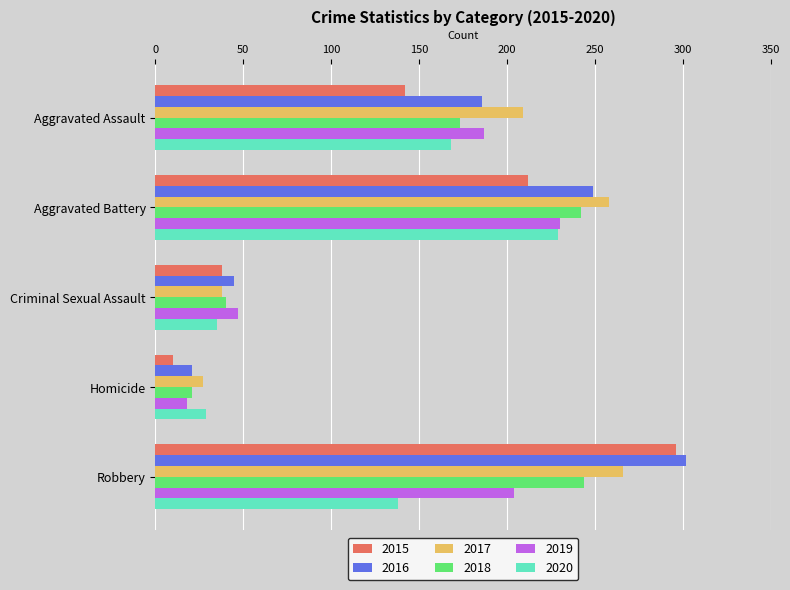

What is the smallest value displayed?

10